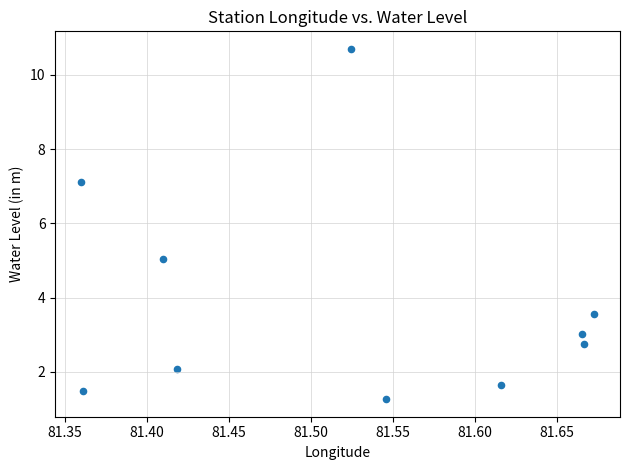

What is the average X value?

81.5